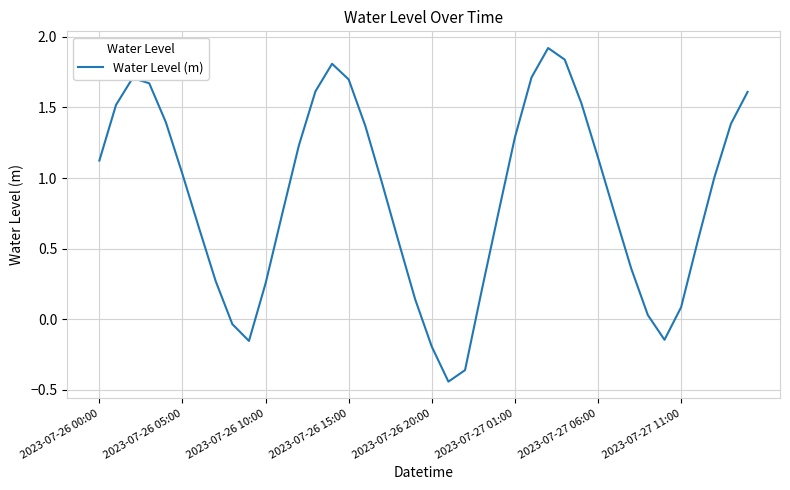

What is the difference between the maximum and minimum values?

2.4